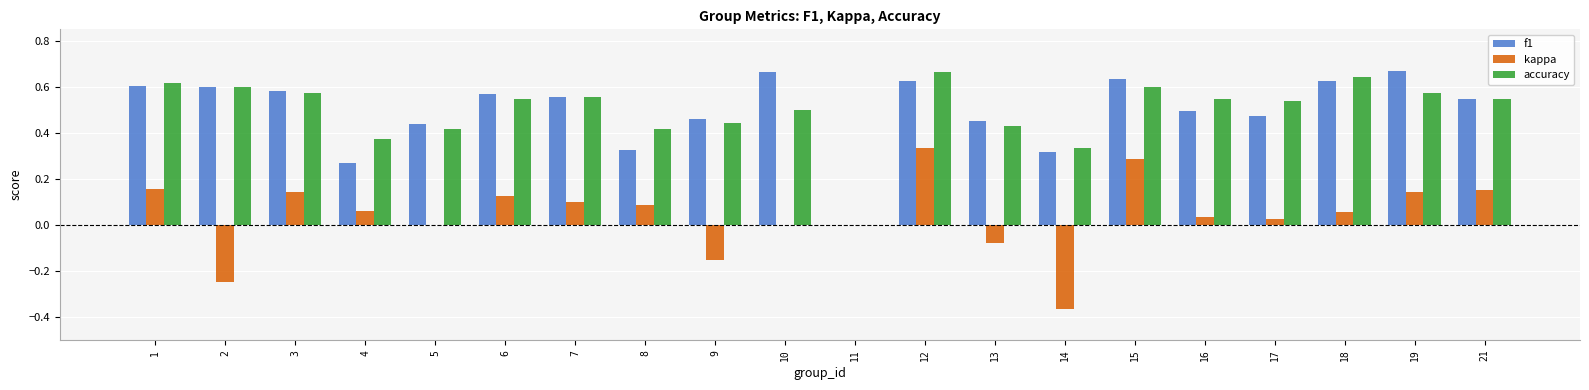

Is the value of f1 at 14 greater than the value of accuracy at 1?

No